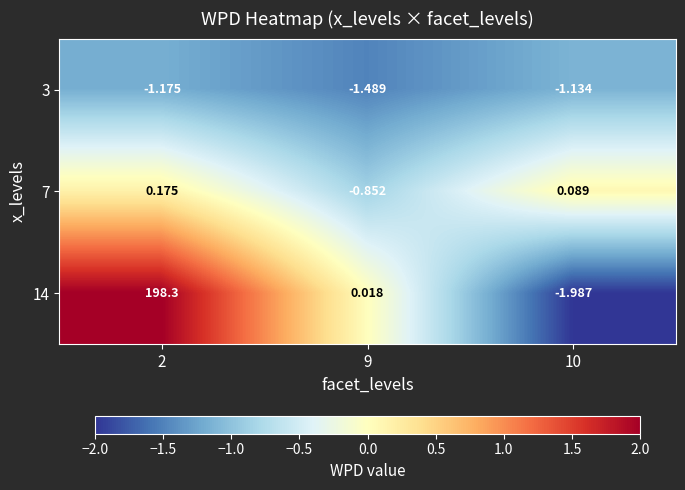

Is the value of 3 at 10 greater than the value of 14 at 9?

No